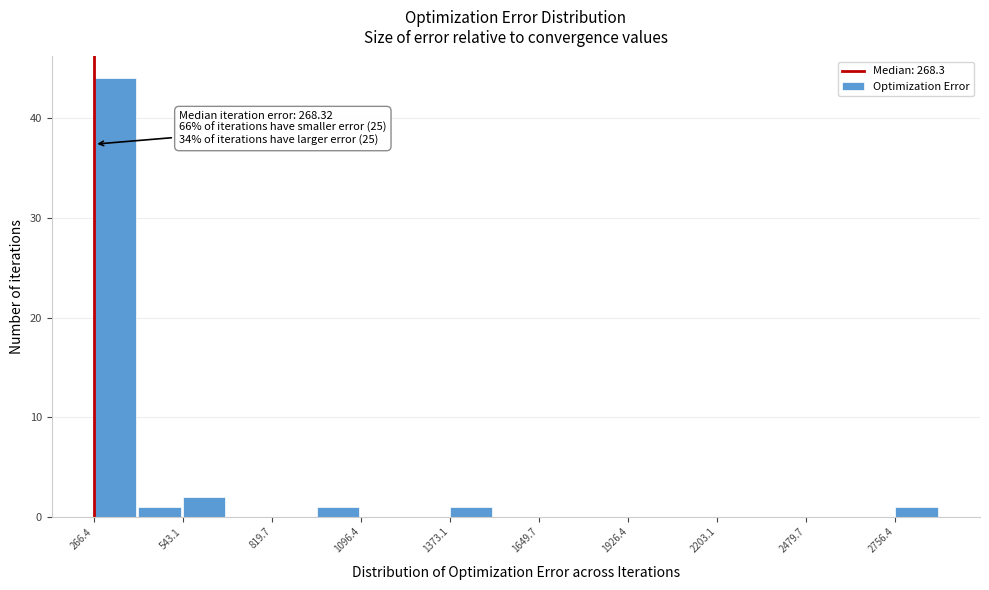

Around what value on the x-axis is the tallest bar? Give the approximate position of its centre, as read against the axis.

350